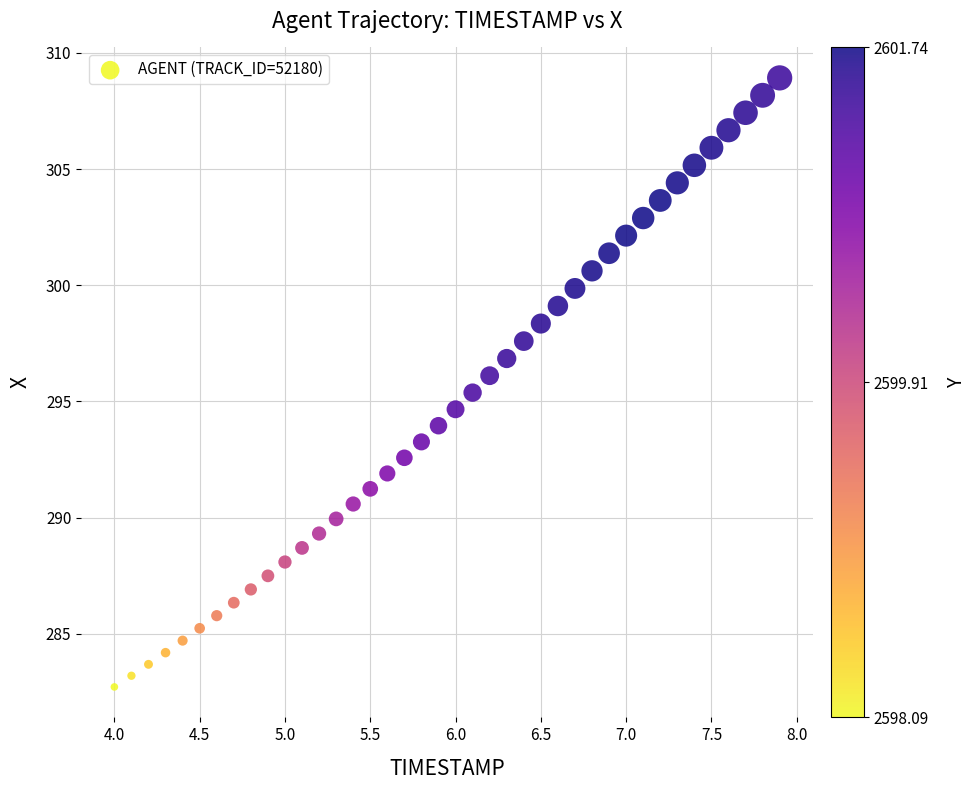

What is the range of Y values (max minus min)?

26.2